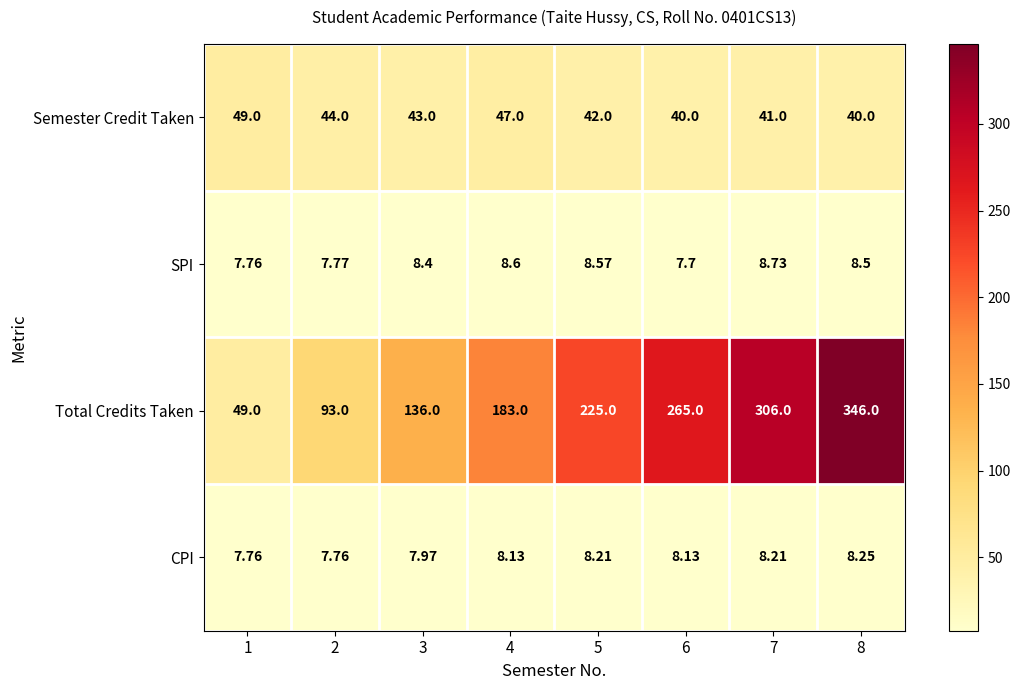

At 2, list the series in order from smallest to largest.

CPI, SPI, Semester Credit Taken, Total Credits Taken